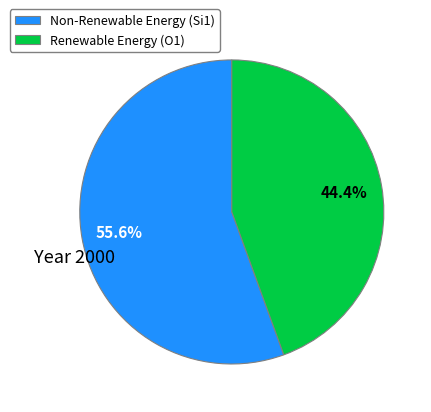

Does any single category account for the majority?

Yes